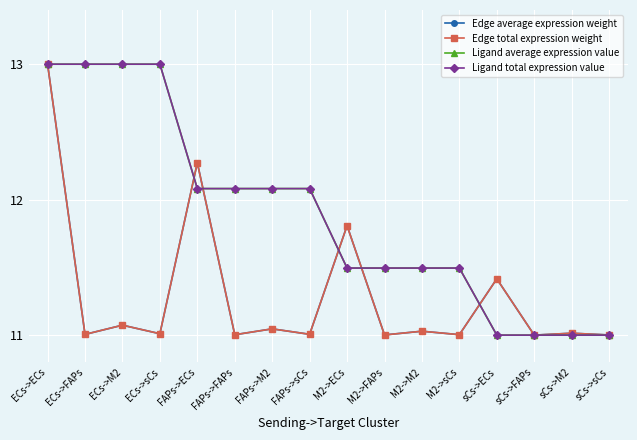

Rank the categories by Edge total expression weight value from lowest to highest.

sCs->FAPs, sCs->sCs, M2->FAPs, FAPs->FAPs, M2->sCs, ECs->FAPs, FAPs->sCs, ECs->sCs, sCs->M2, M2->M2, FAPs->M2, ECs->M2, sCs->ECs, M2->ECs, FAPs->ECs, ECs->ECs